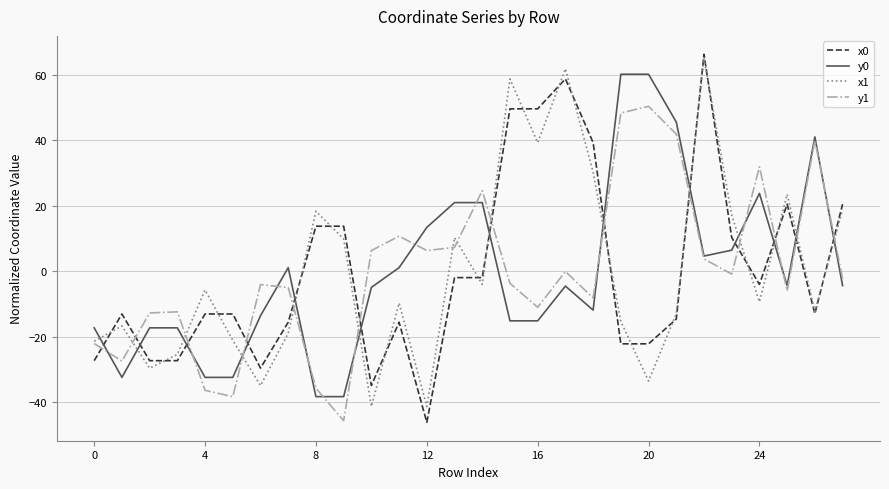

True or false: y1 and x0 intersect in this chart.

True